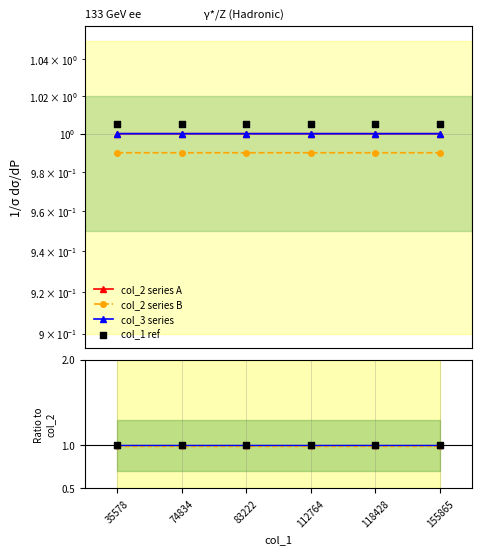

Which series has the largest total across all categories?

col_3